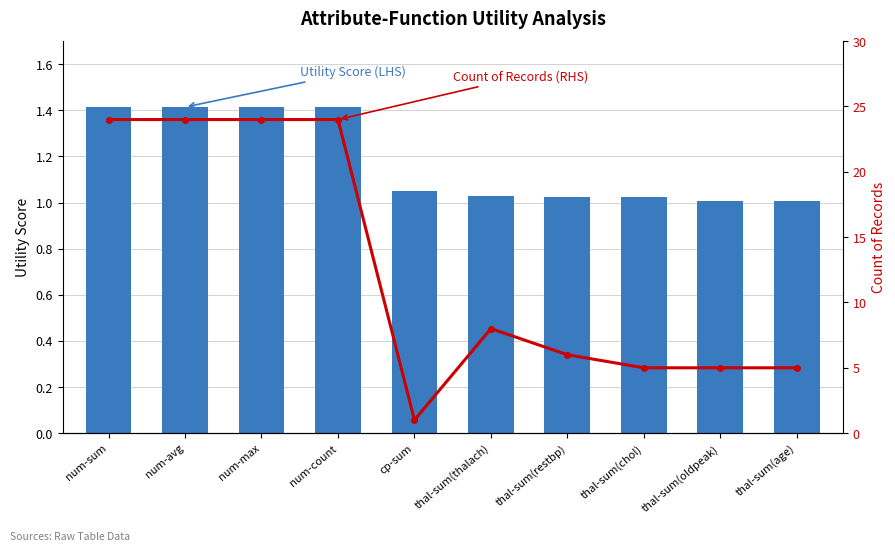

Is it true that Utility Score (LHS) equals 1.4 at num-count?

True